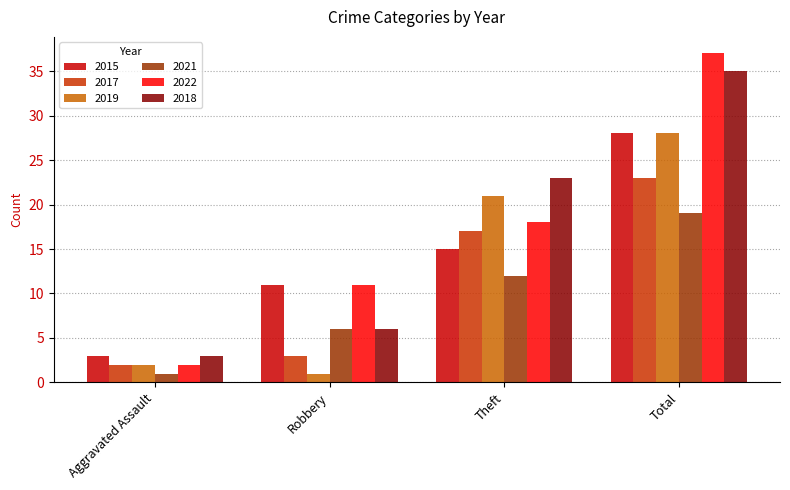

Is it true that 2022 equals 18 at Theft?

True